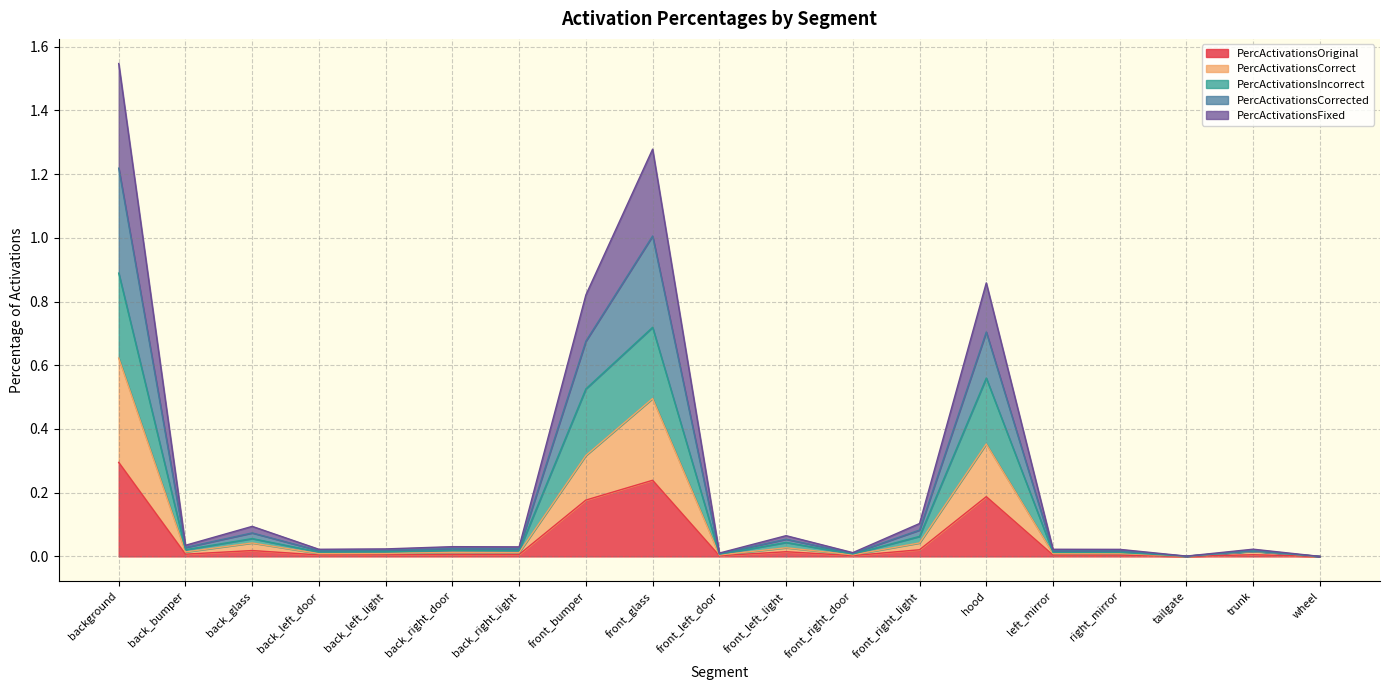

True or false: PercActivationsOriginal has a value of 0.0 at front_left_light.

True